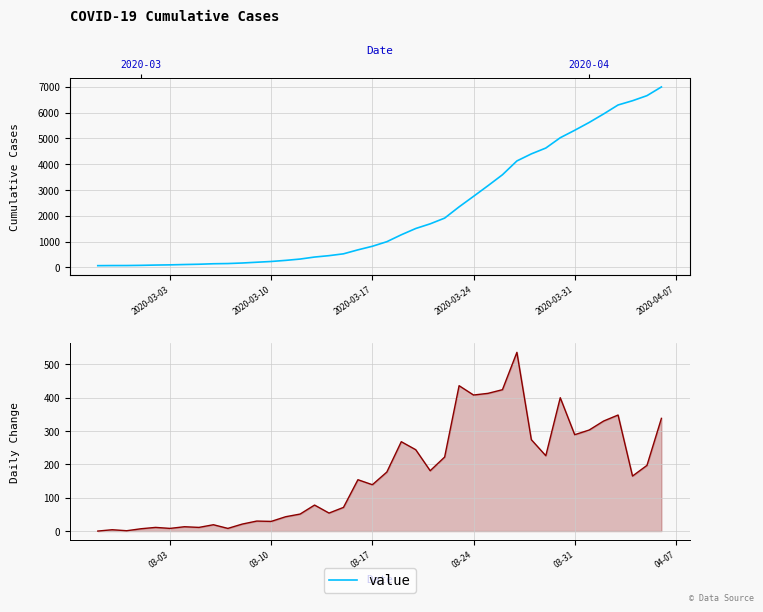

How many lines are shown in the chart?

1